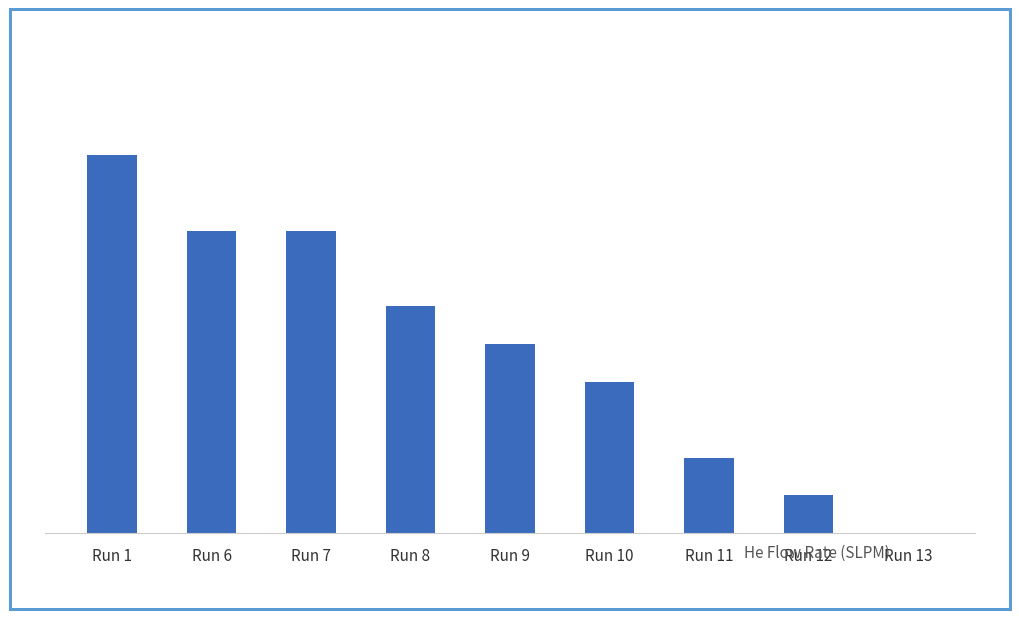

Are the bars horizontal?

No